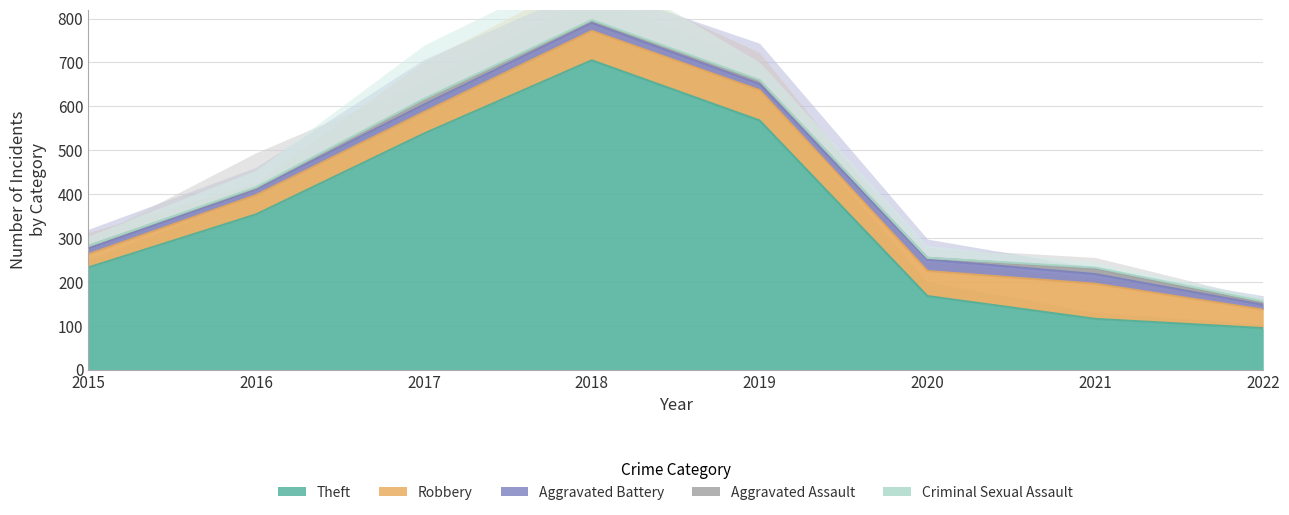

Which series has the largest total across all categories?

Theft